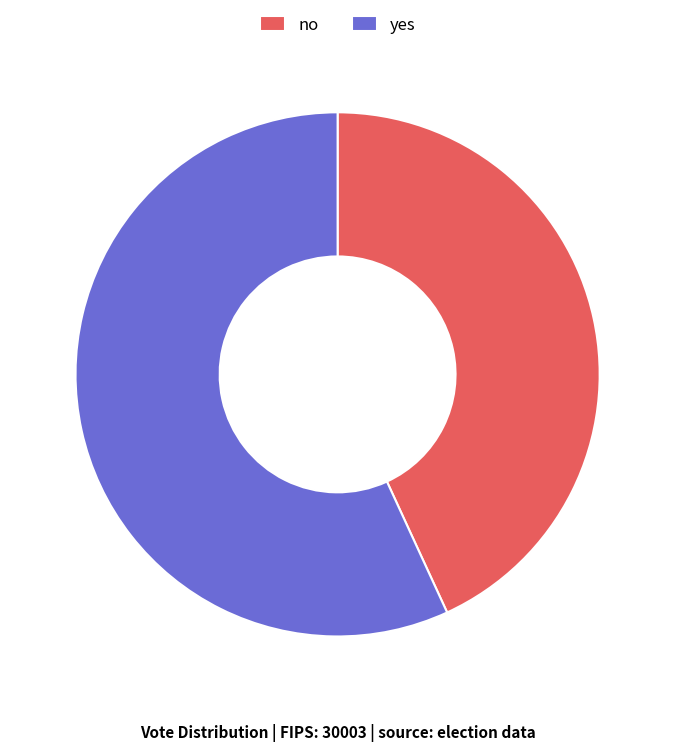

How many segments does this pie chart have?

2